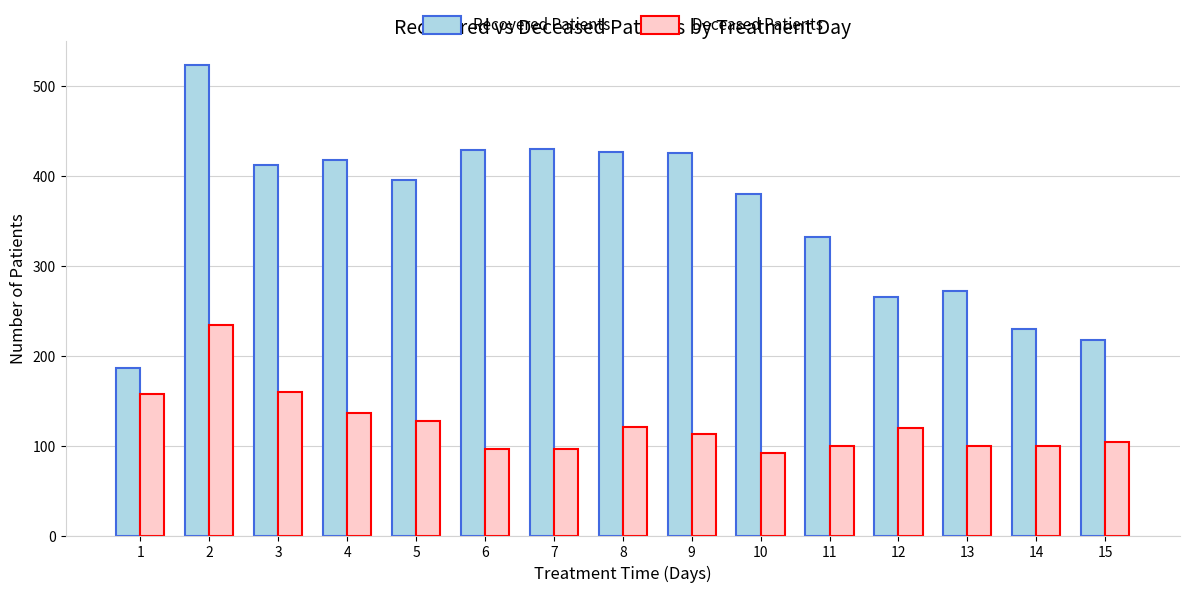

At 12, list the series in order from largest to smallest.

Recovered Patients, Deceased Patients